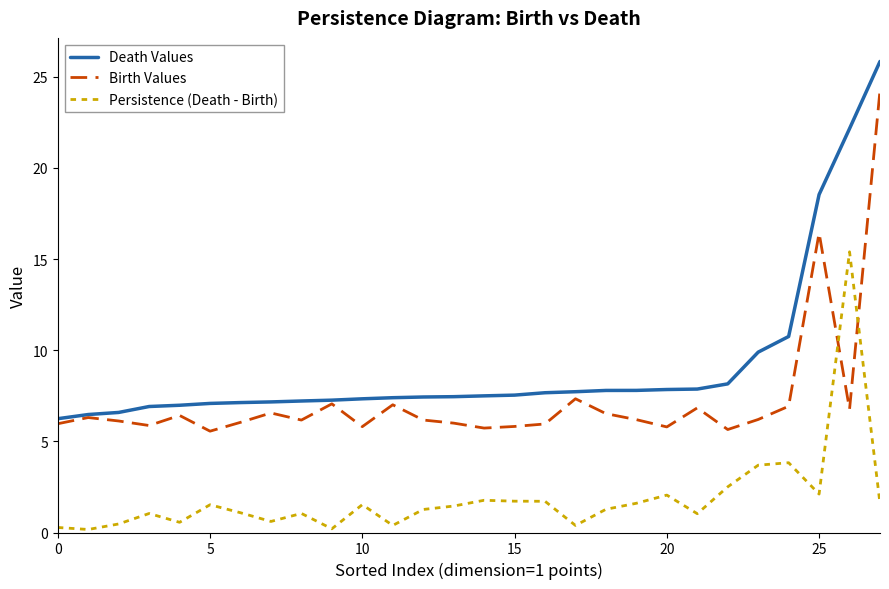

True or false: Persistence (Death - Birth) and Death Values cross at least once.

False